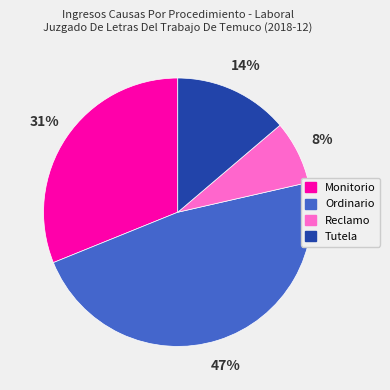

What percentage is the Tutela slice, to the nearest percent?

14%